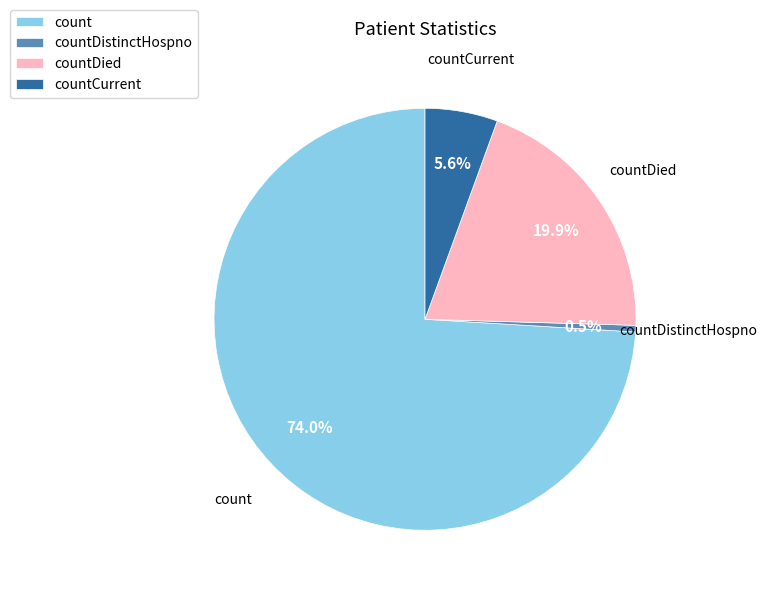

Rank the categories by value from highest to lowest.

count, countDied, countCurrent, countDistinctHospno